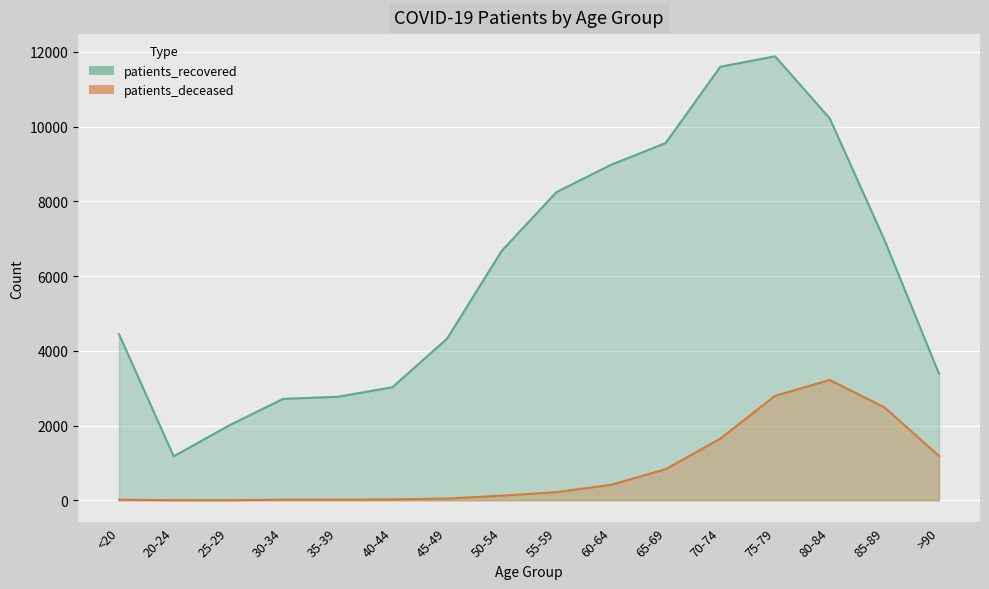

What position from the right is 30-34?

13